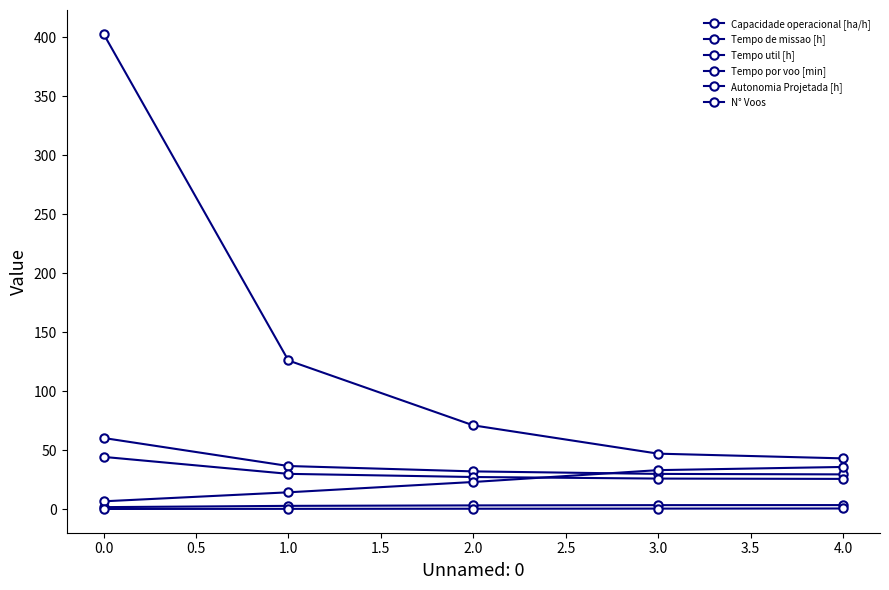

Is this an area chart (filled region under the line)?

No